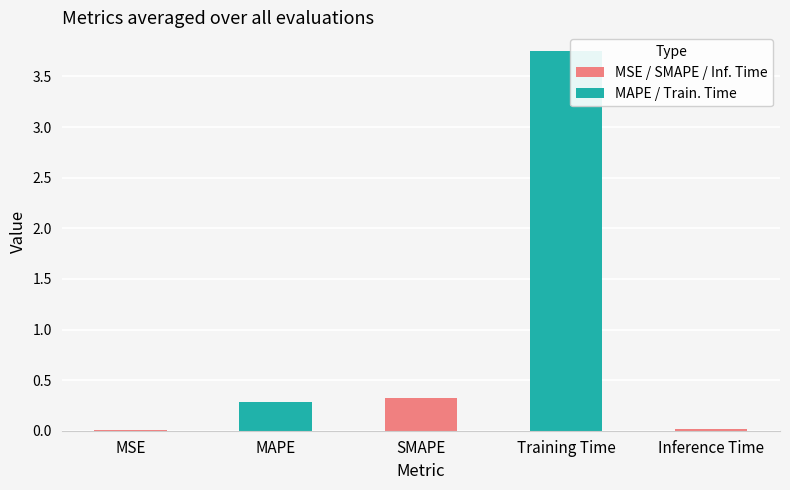

Between MAPE and MSE, which is larger?

MAPE